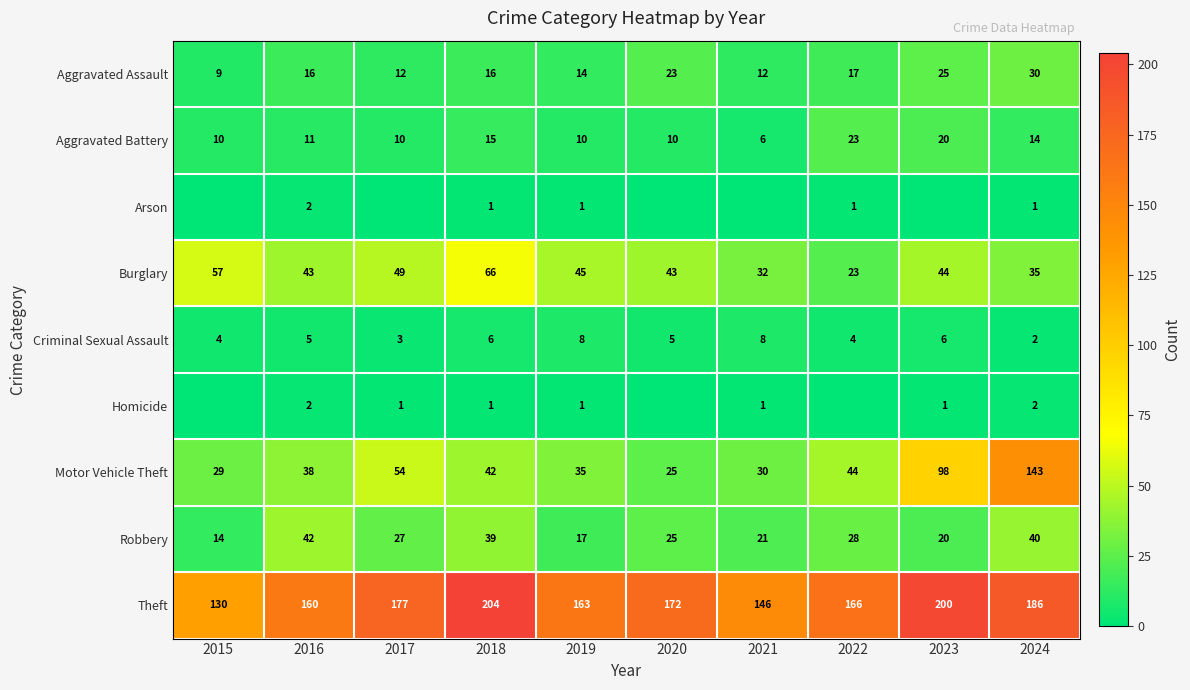

How many values in the Burglary series are below 44?

5